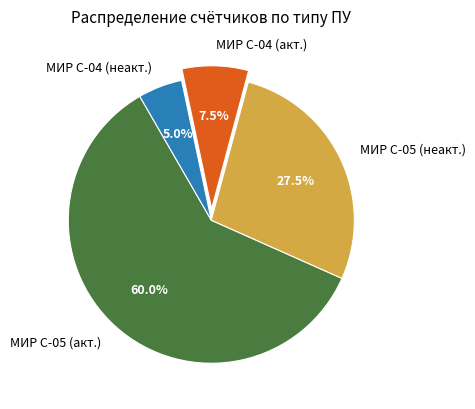

What percentage do МИР С-05 (неакт.) and МИР С-05 (акт.) together represent?

87.5%